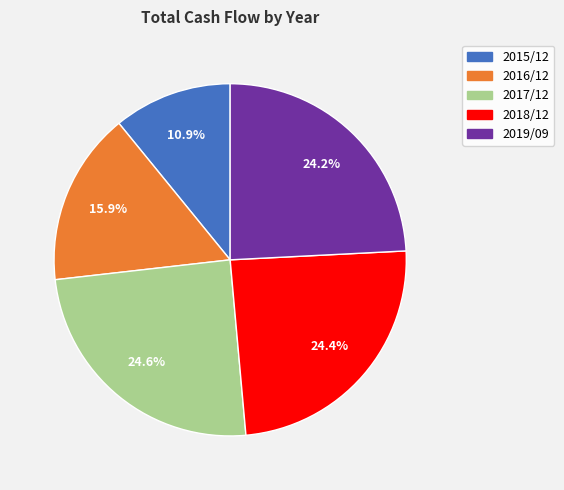

True or false: 2016/12 accounts for 28% of the total.

False